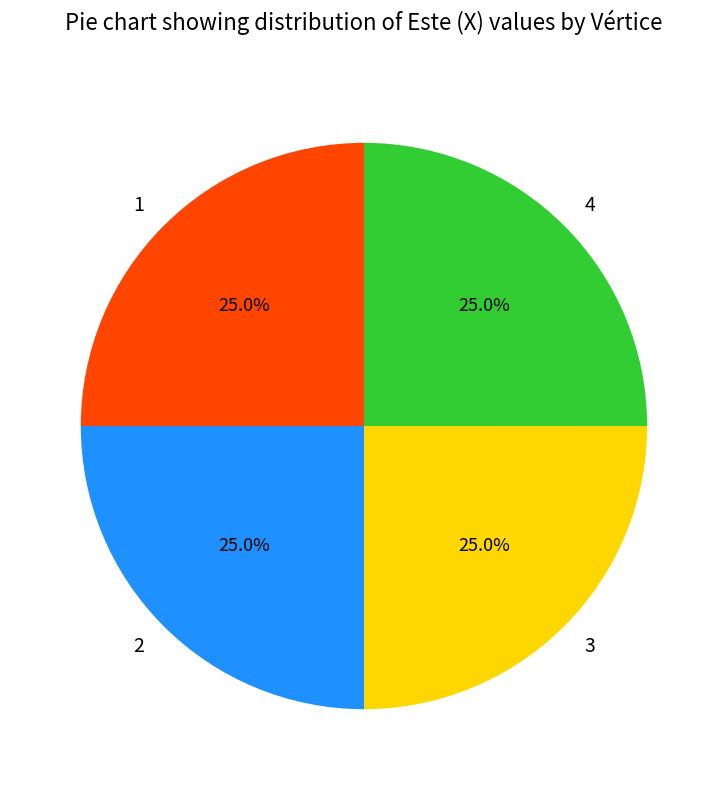

What percentage is NOT represented by 2?

75.0%